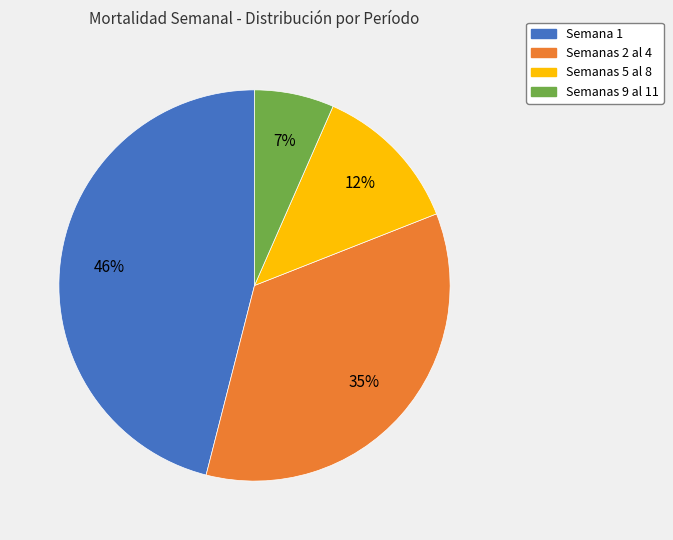

True or false: Semana 1 accounts for 39% of the total.

False